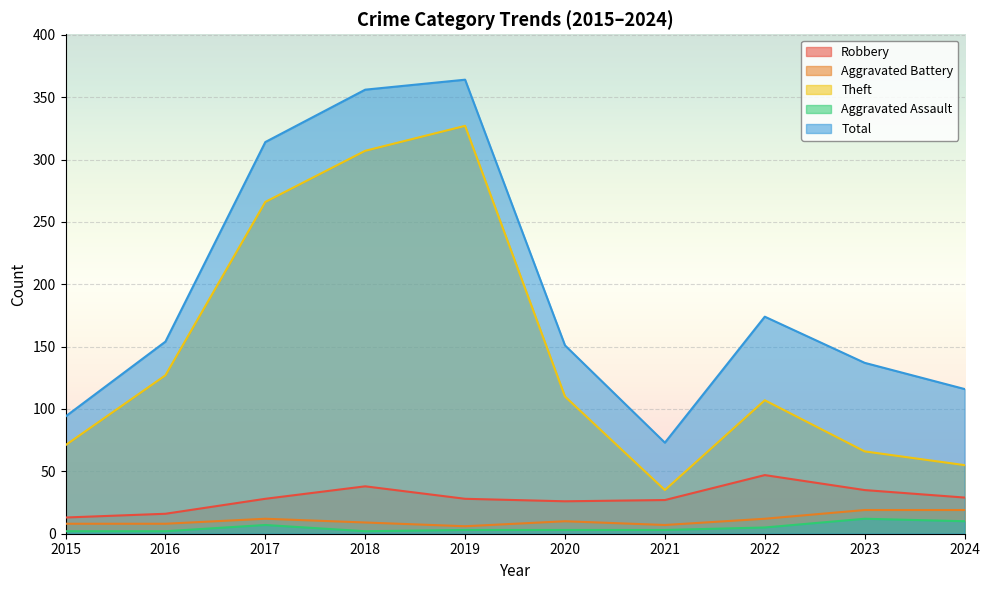

Which series has the largest total across all categories?

Total